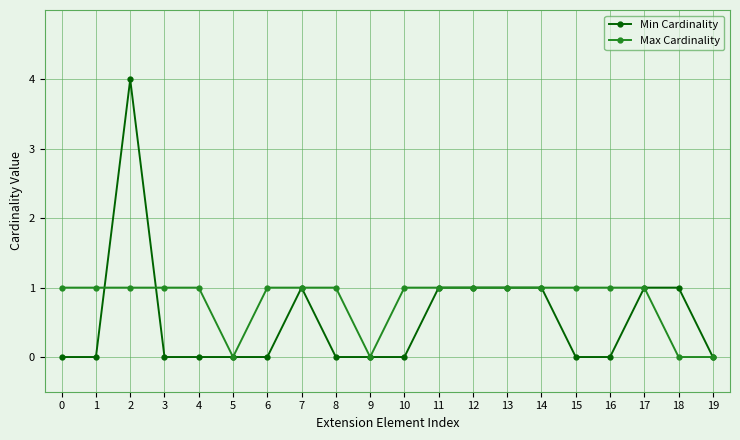

Which series has the largest range (max minus min)?

Min Cardinality